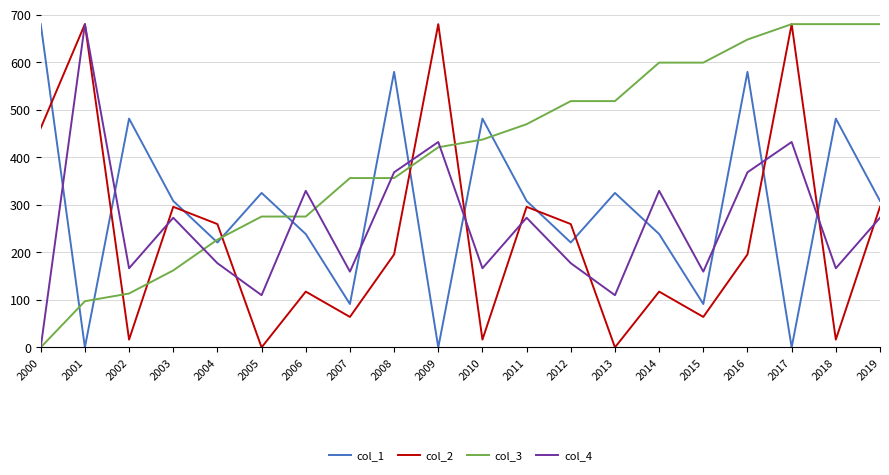

In col_1, how many points are higher than both neighbors (excluding endpoints)?

7